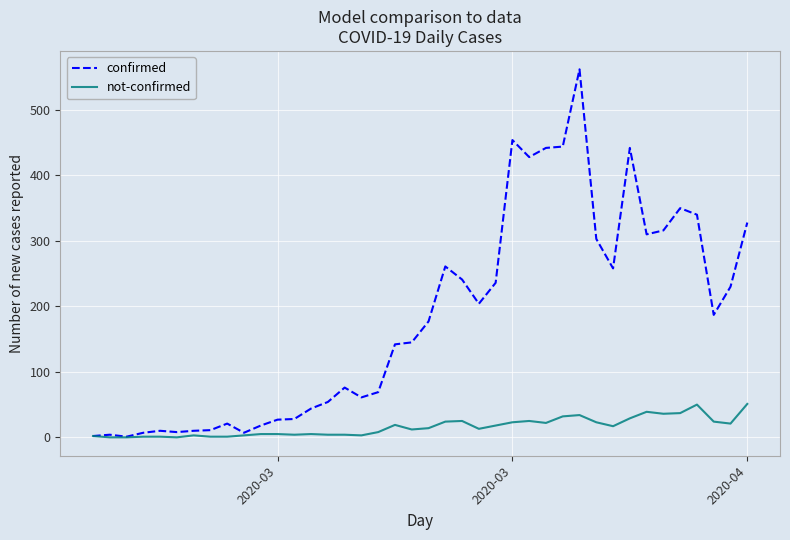

List the series in order of their overall mean, lowest first.

not-confirmed, confirmed